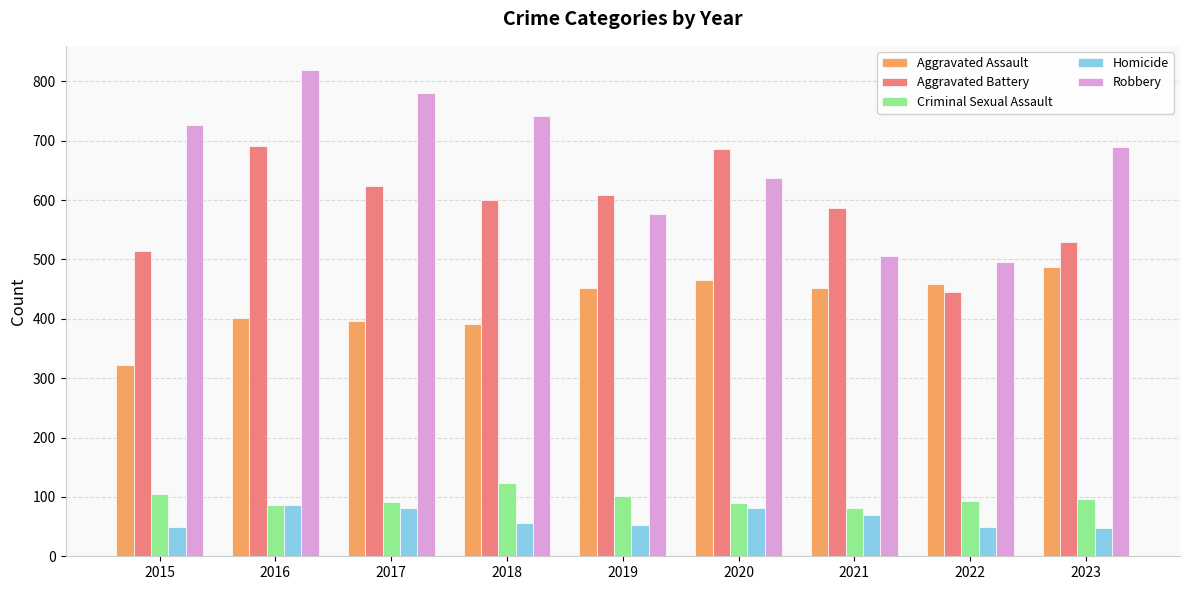

Which series has the largest range (max minus min)?

Robbery